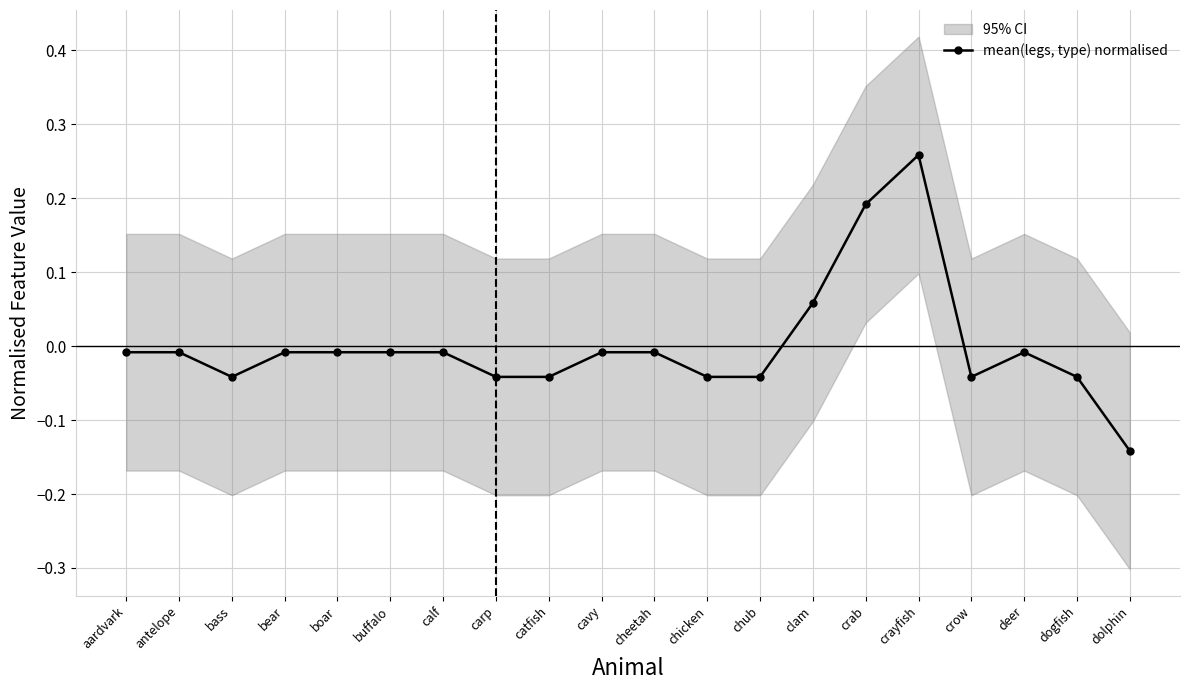

Does the chart have visible grid lines?

Yes